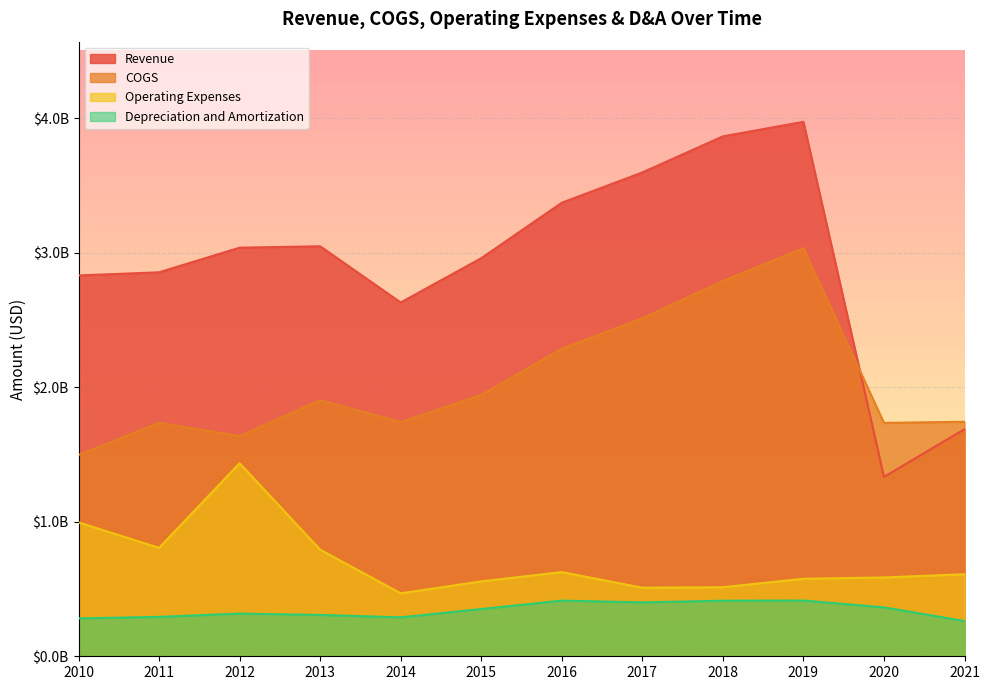

What is the difference between the maximum and second lowest values in the Depreciation and Amortization series?

132997000